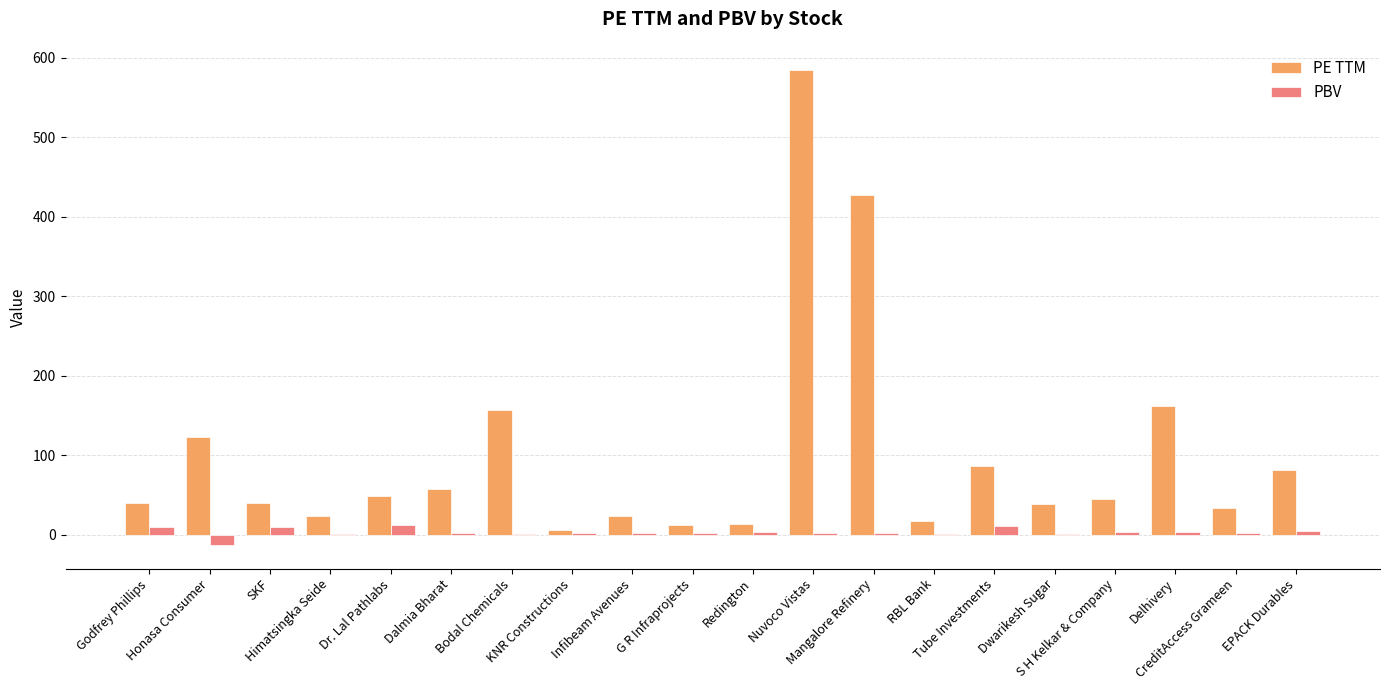

Which series has the largest total across all categories?

PE TTM